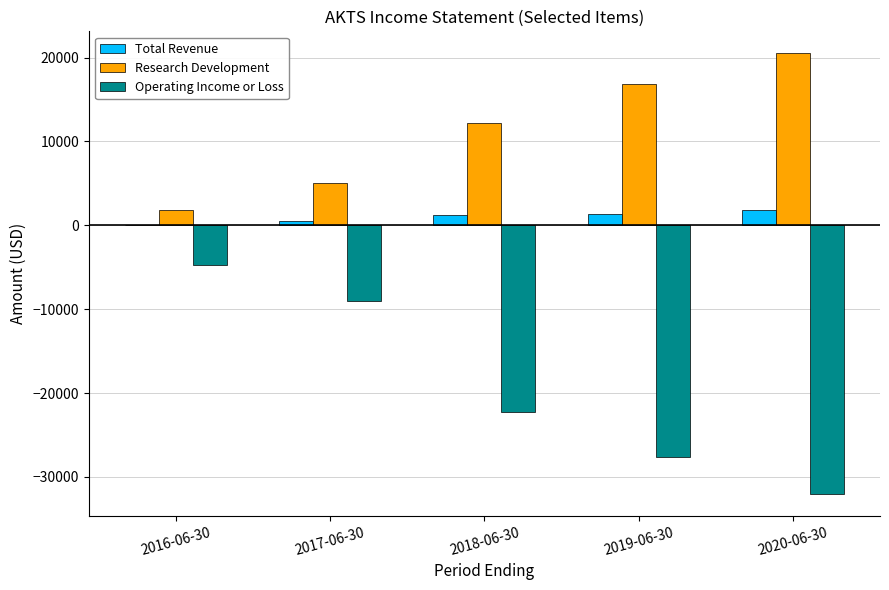

The value of Total Revenue at 2016-06-30 is 0. True or false?

True